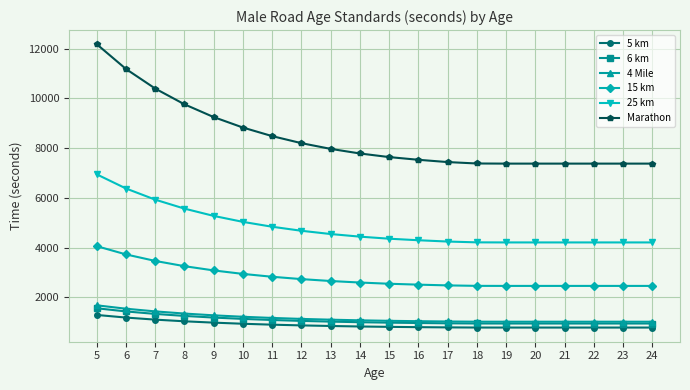

What is the minimum value for 6 km?

942